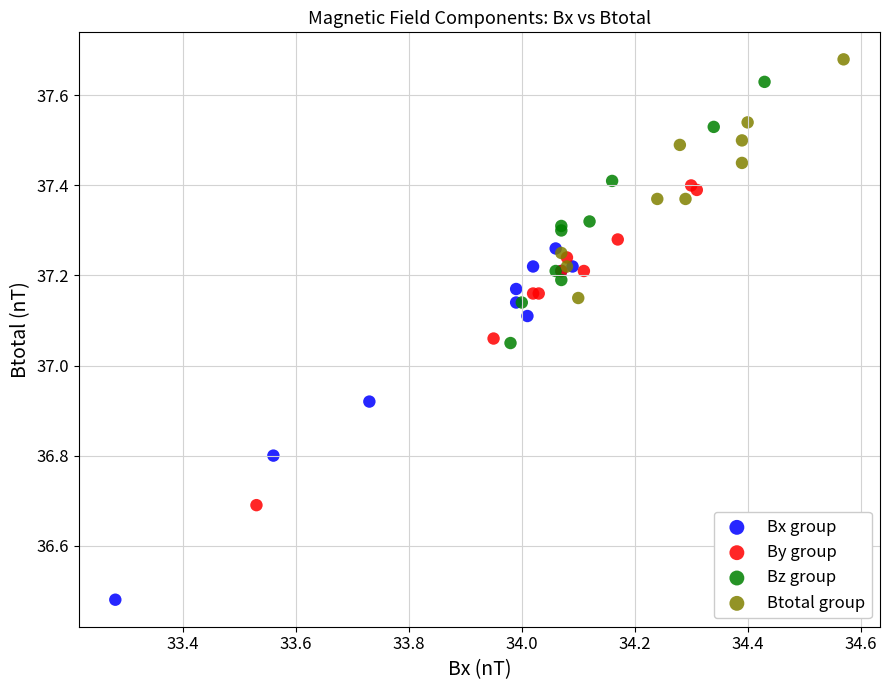

Which series contains the lowest Y value?

Bx group